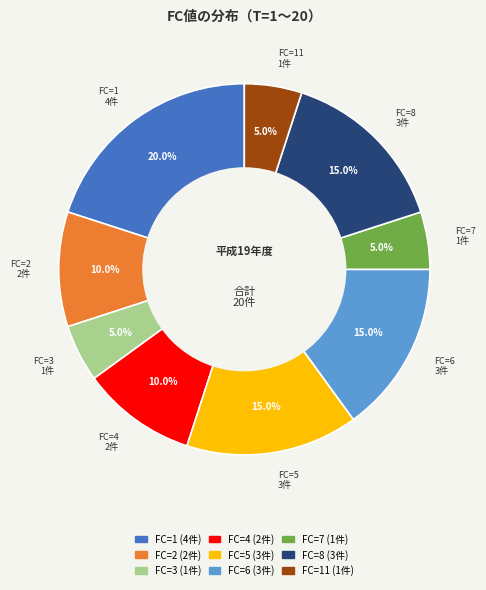

Is there any slice that represents more than half of the pie?

No